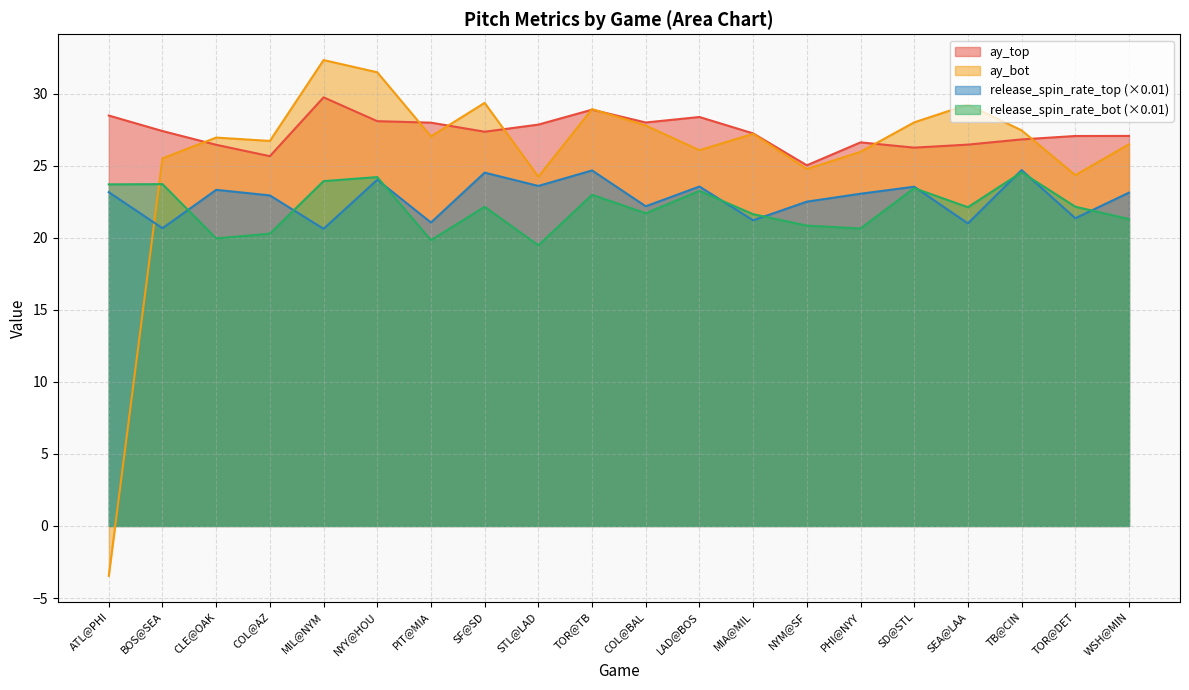

What is the value of the ay_top point at the 8th from the left?

27.4